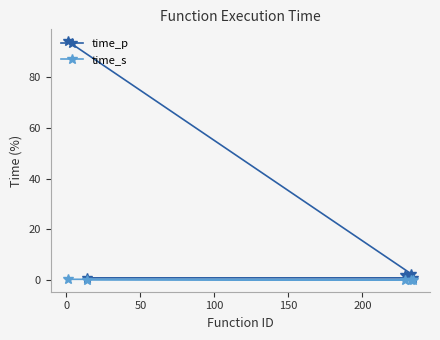

What is the value of the time_p point at the 4th from the left?

2.3